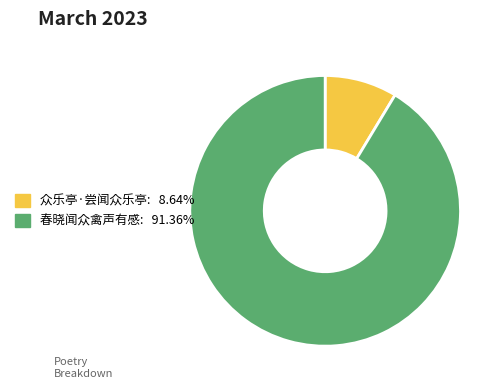

Rank the categories by value from highest to lowest.

春晓闻众禽声有感, 众乐亭·尝闻众乐亭